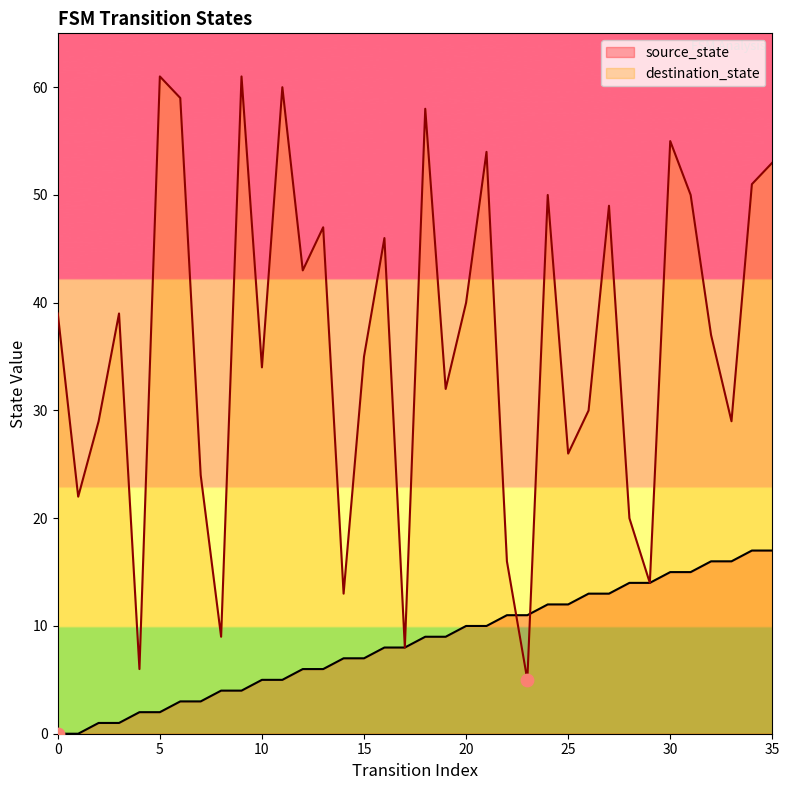

Which series has the largest total across all categories?

destination_state